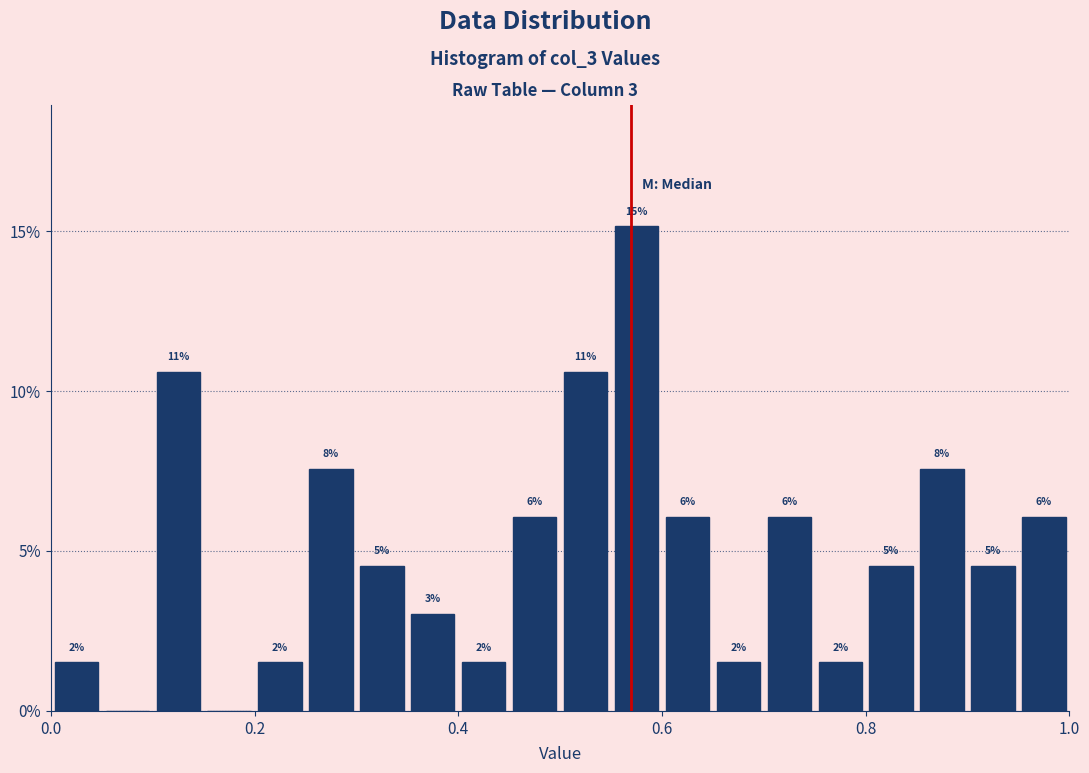

Read against the x-axis, roughly where is the centre of the tallest bar?

0.58